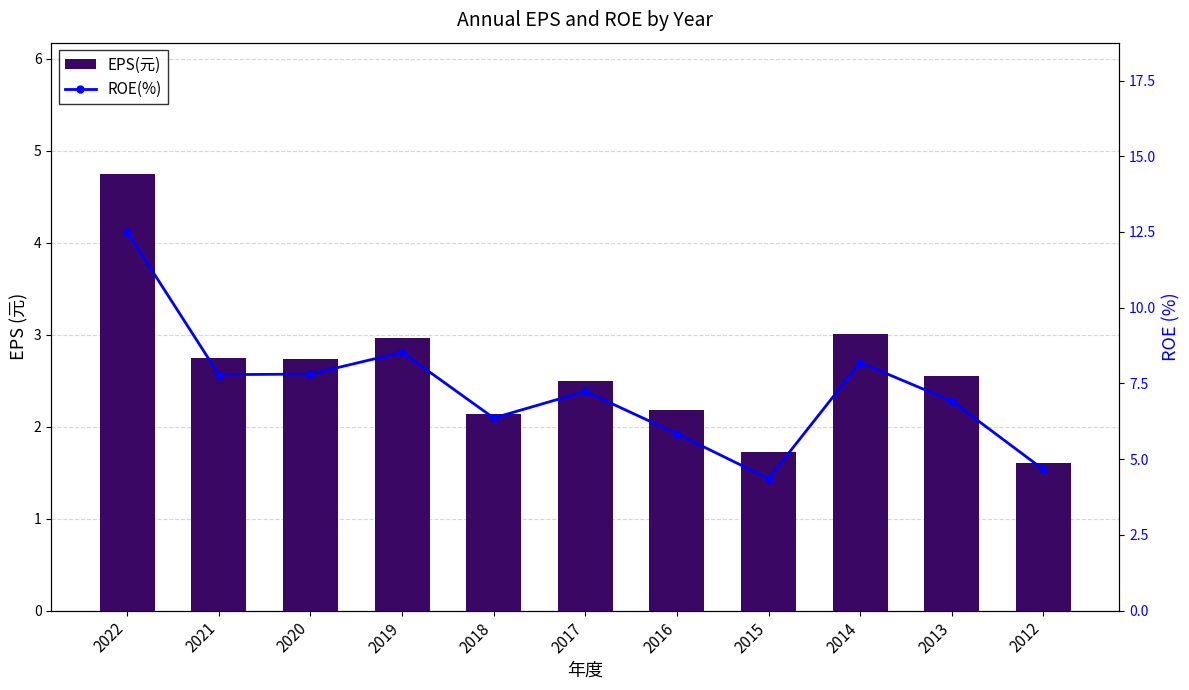

The value of ROE(%) at 2019 is 13.7. True or false?

False